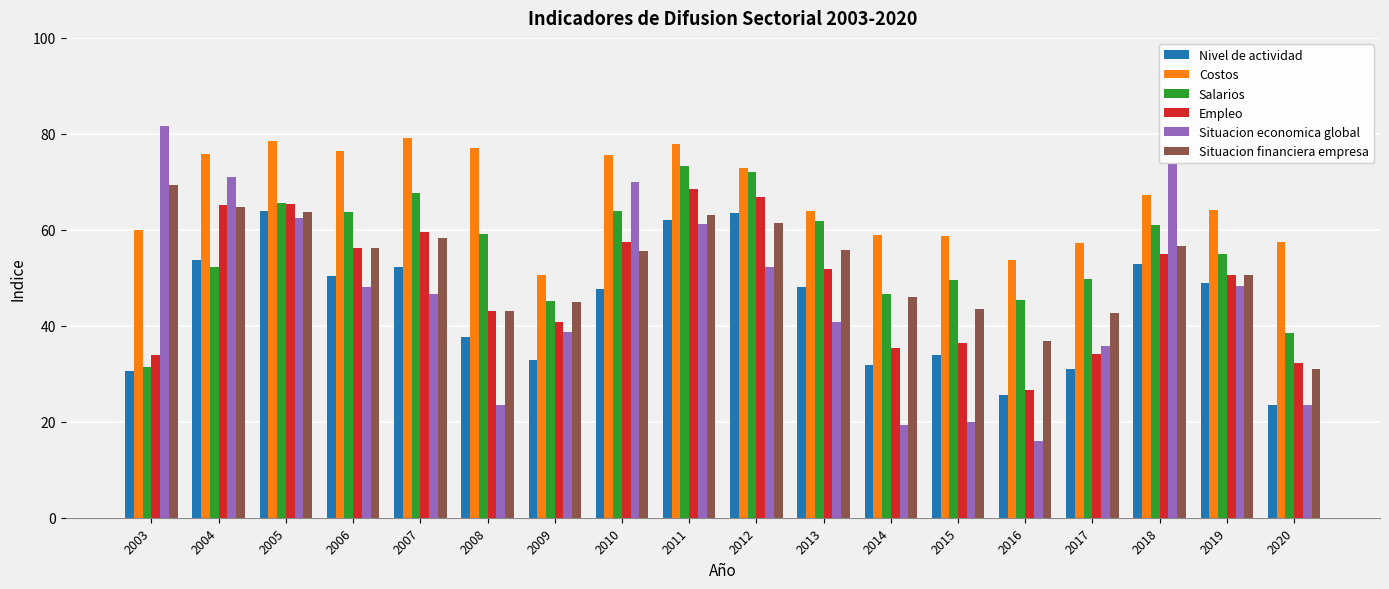

Which series has the largest total across all categories?

Costos